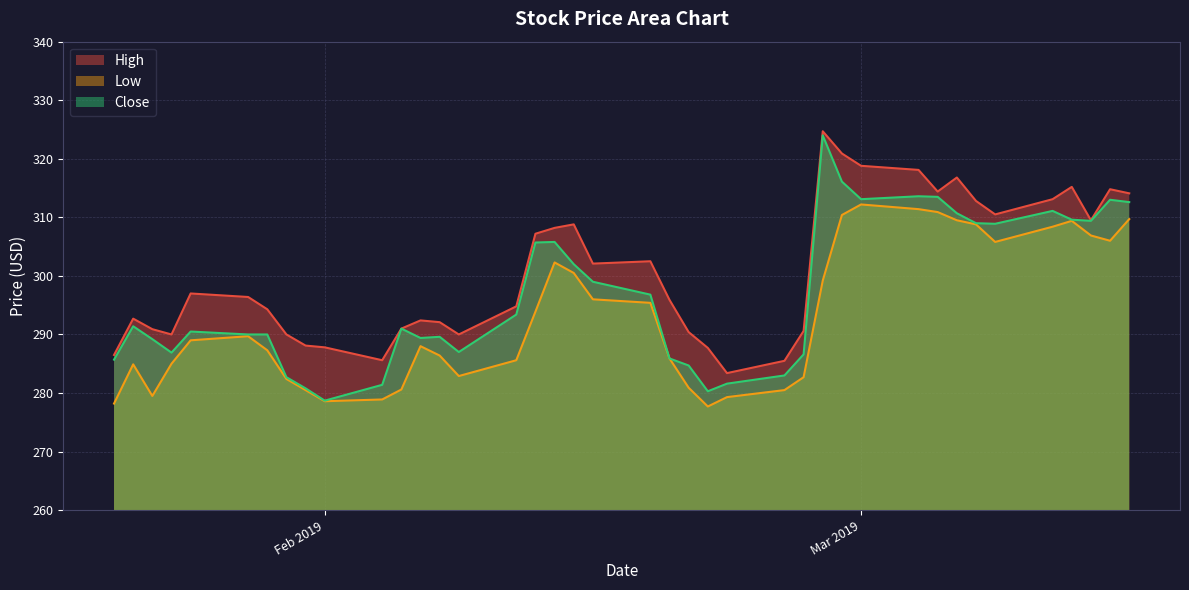

Is it true that High equals 420.7 at 2019-02-22?

False